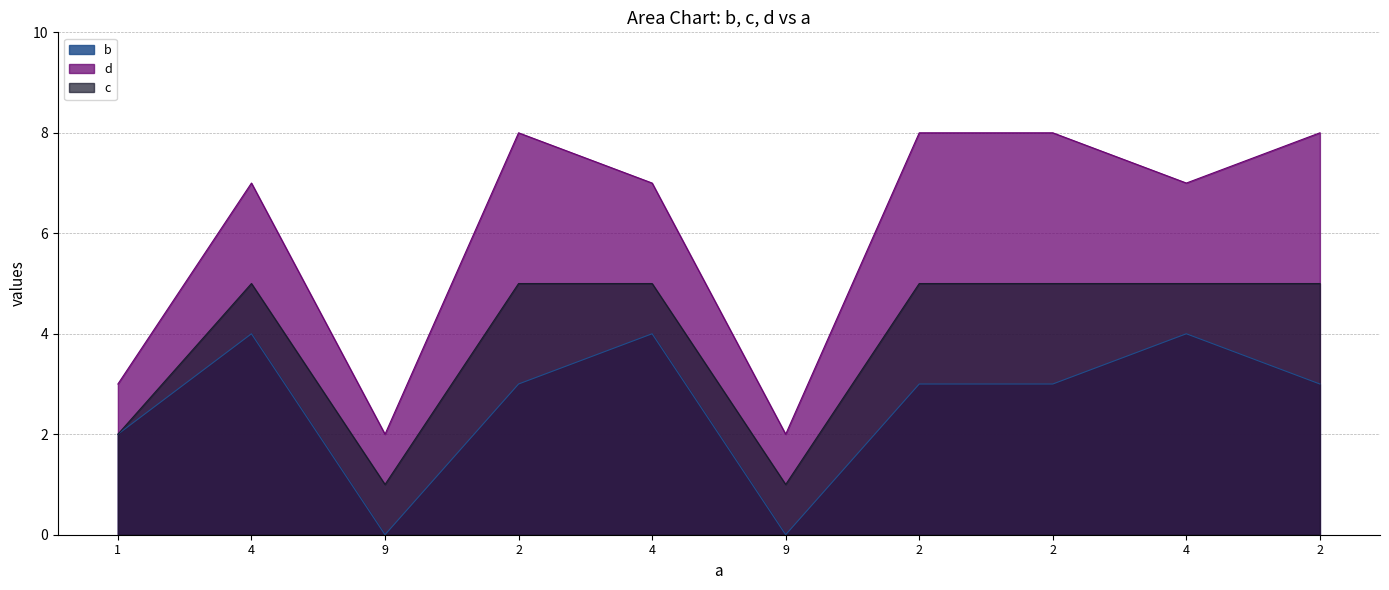

Reading left to right, extract all data points from this chart.

b: 1=2	4=4	9=0	2=3	4=4	9=0	2=3	2=3	4=4	2=3
d: 1=3	4=7	9=2	2=8	4=7	9=2	2=8	2=8	4=7	2=8
c: 1=2	4=5	9=1	2=5	4=5	9=1	2=5	2=5	4=5	2=5